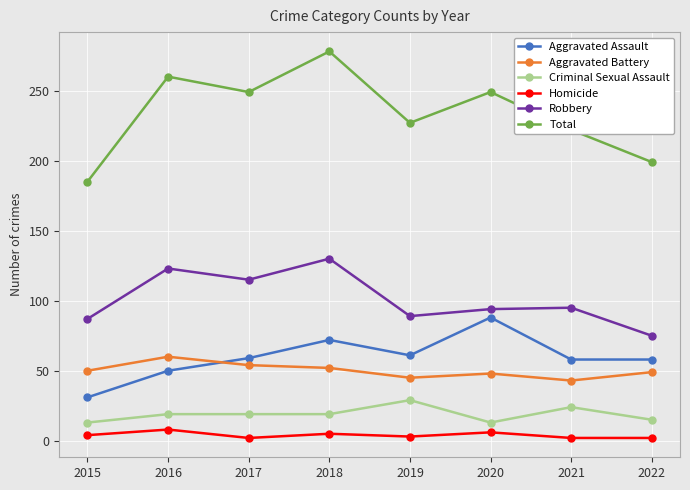

What is the value of the Homicide point at the 6th from the left?

6